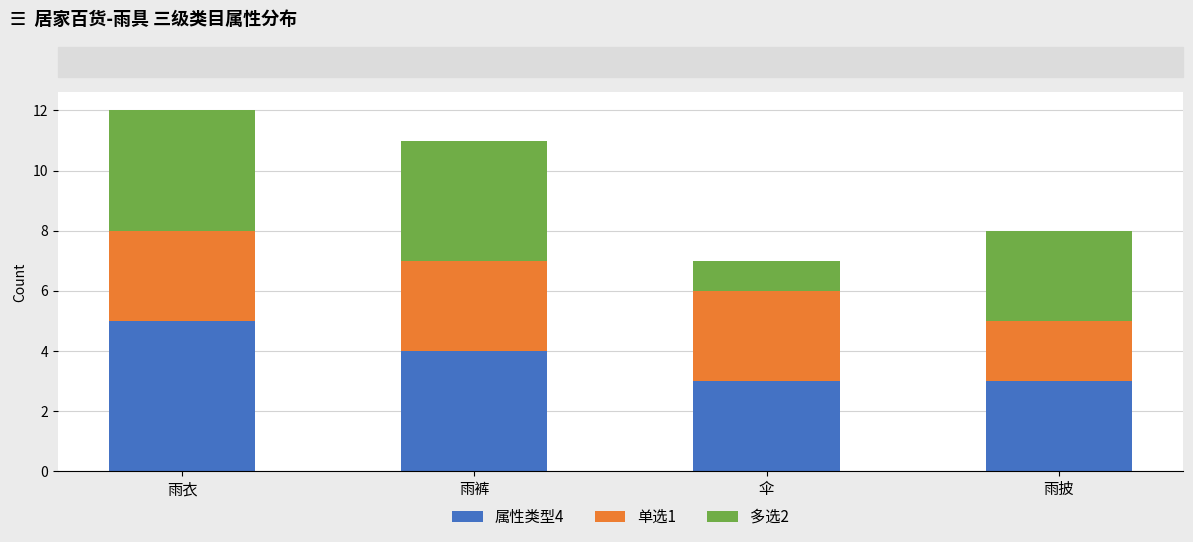

At which category is the sum across all series the highest?

雨衣